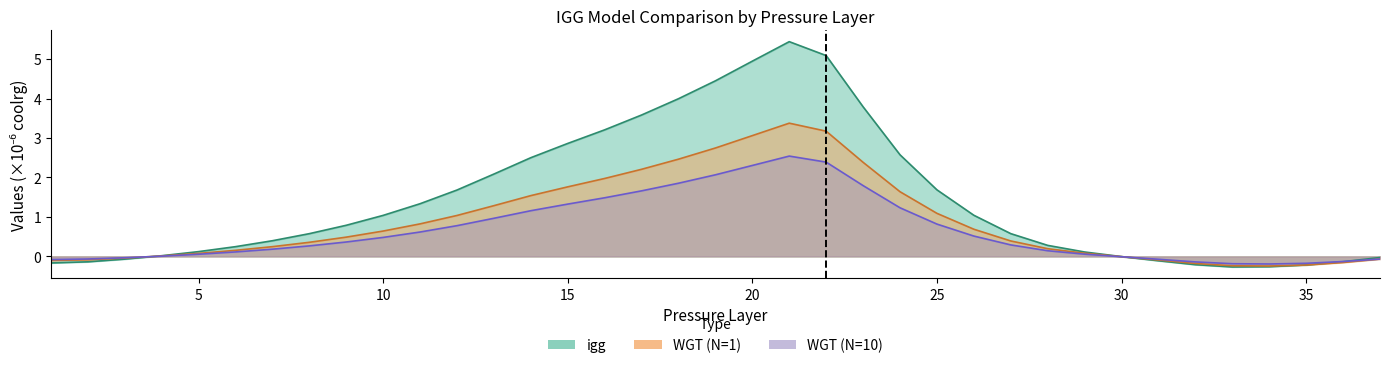

True or false: WGT_10 has a value of 0.9 at 20.

False